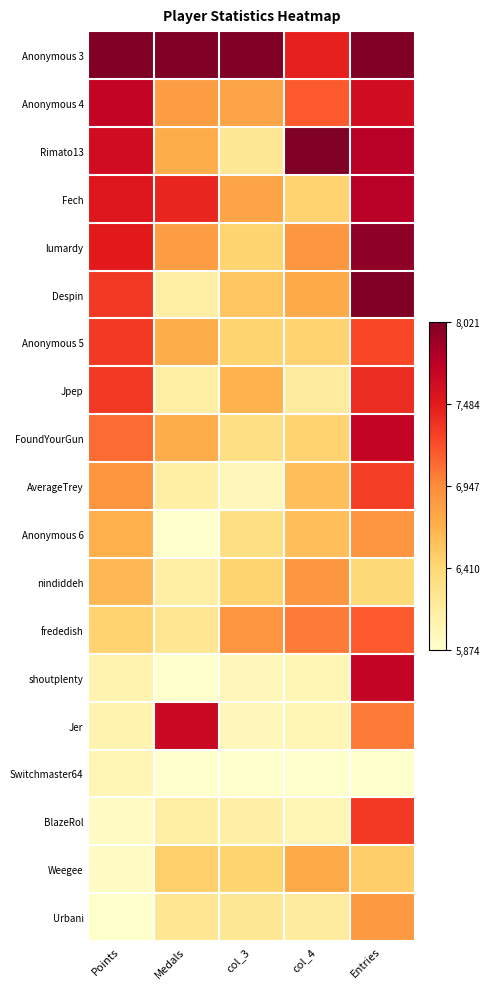

What is the total value across all series at Medals?

5.8